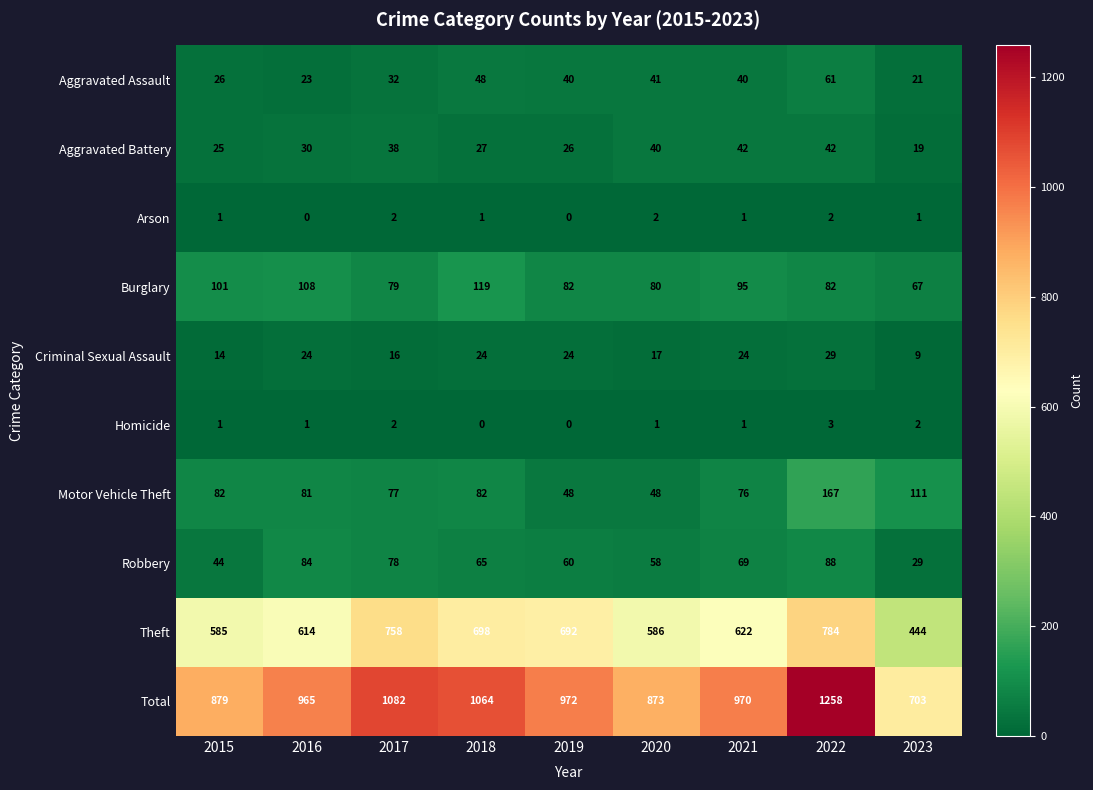

Which series has the largest total across all categories?

Total